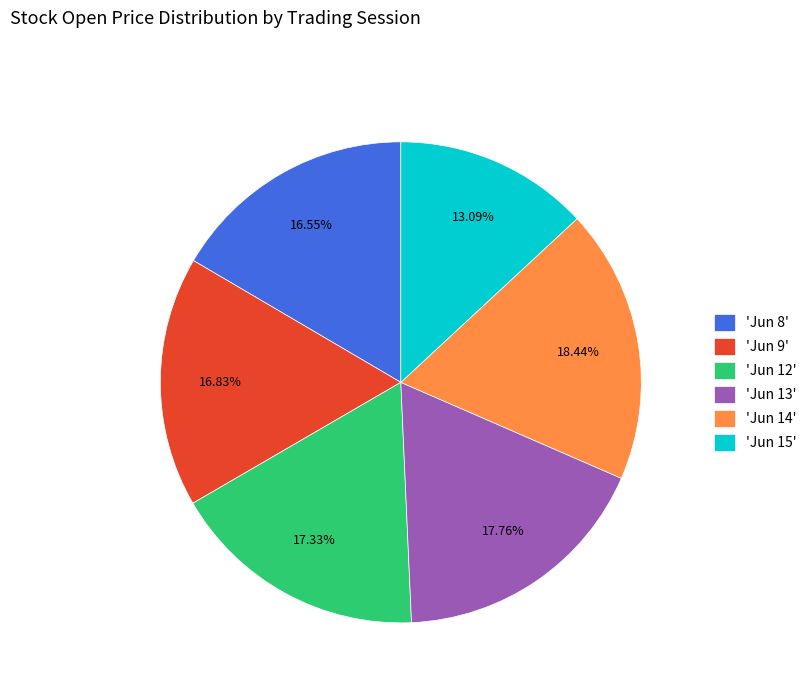

Does any single category account for the majority?

No